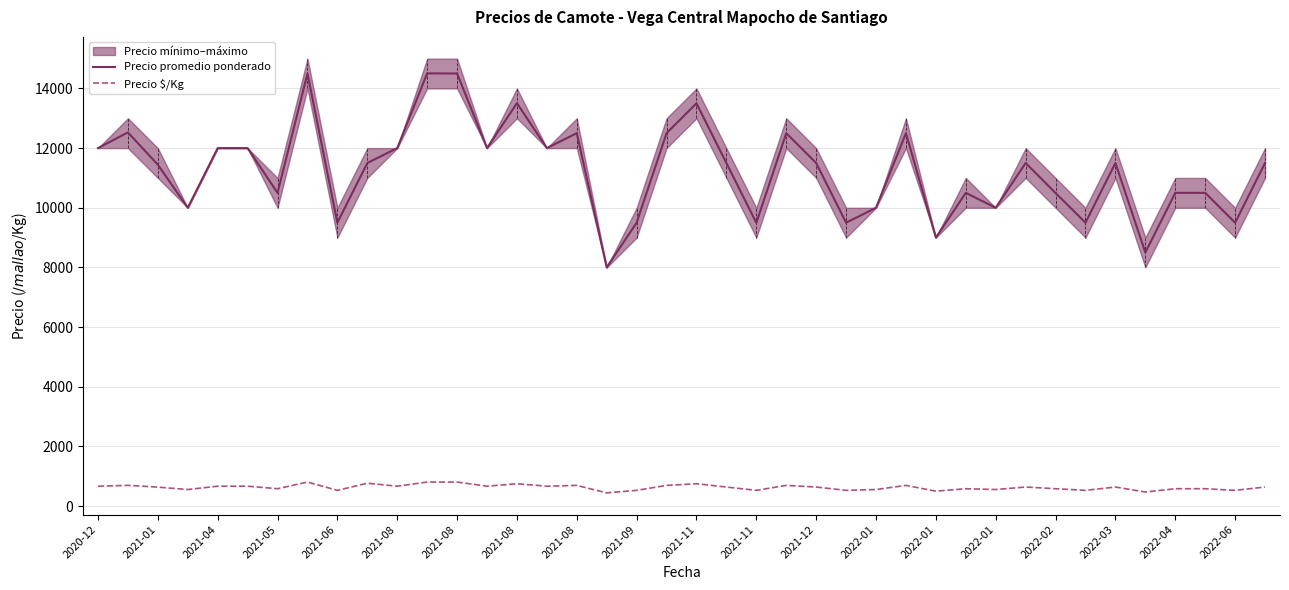

True or false: Precio promedio ponderado has more than 1 interior local peaks.

True